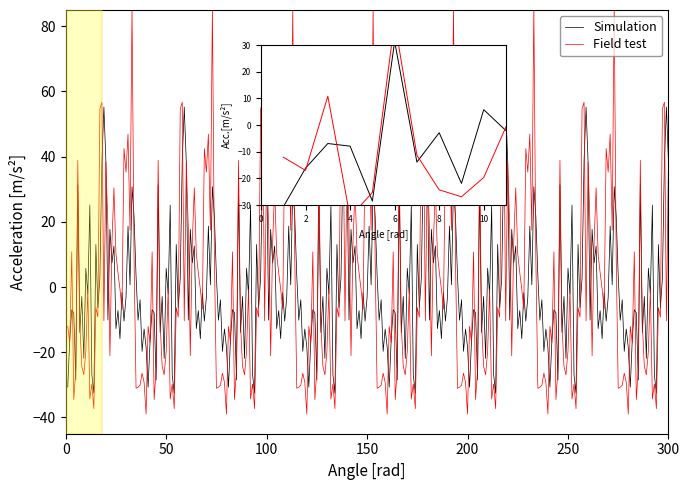

After their last crossing, which series has the higher values: Simulation or Field test?

Simulation